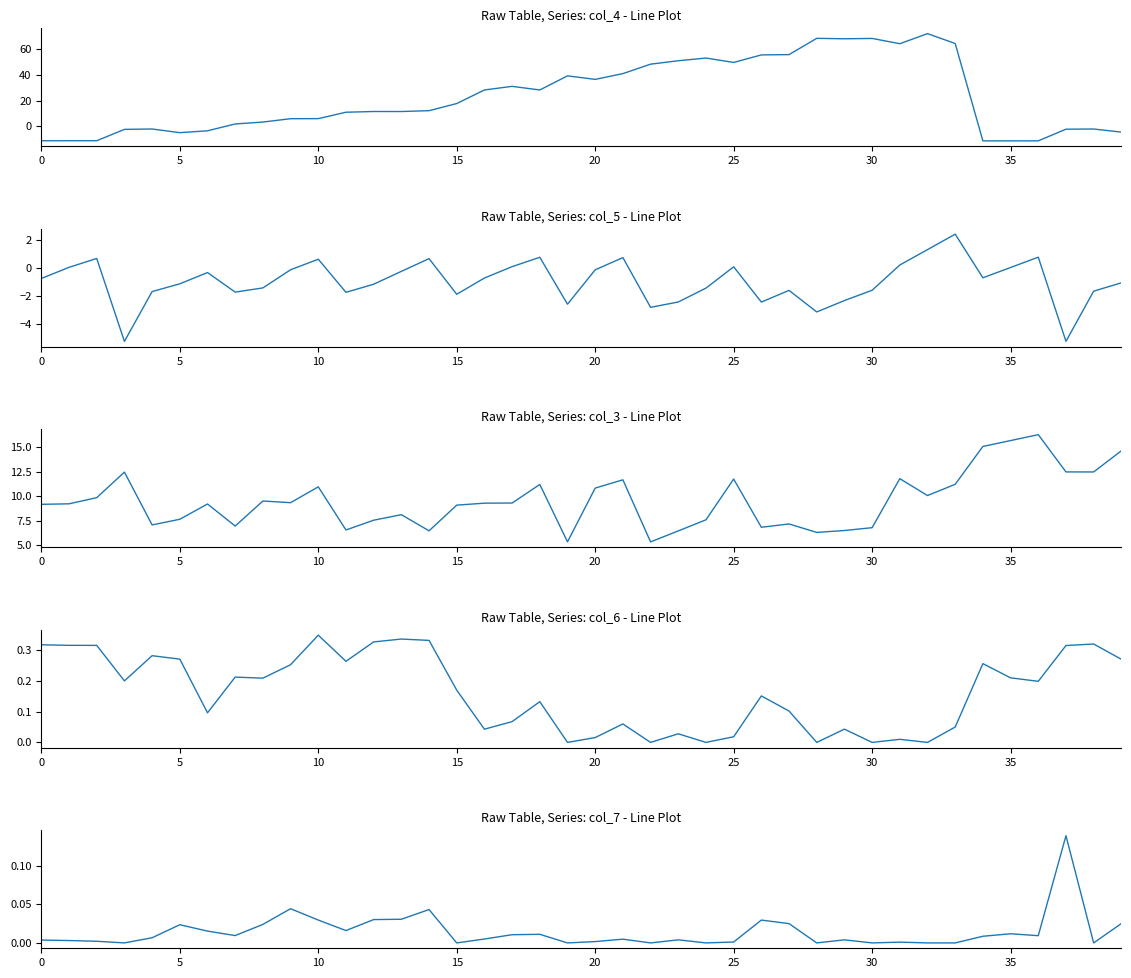

What is the label of the 23rd point from the left?

22